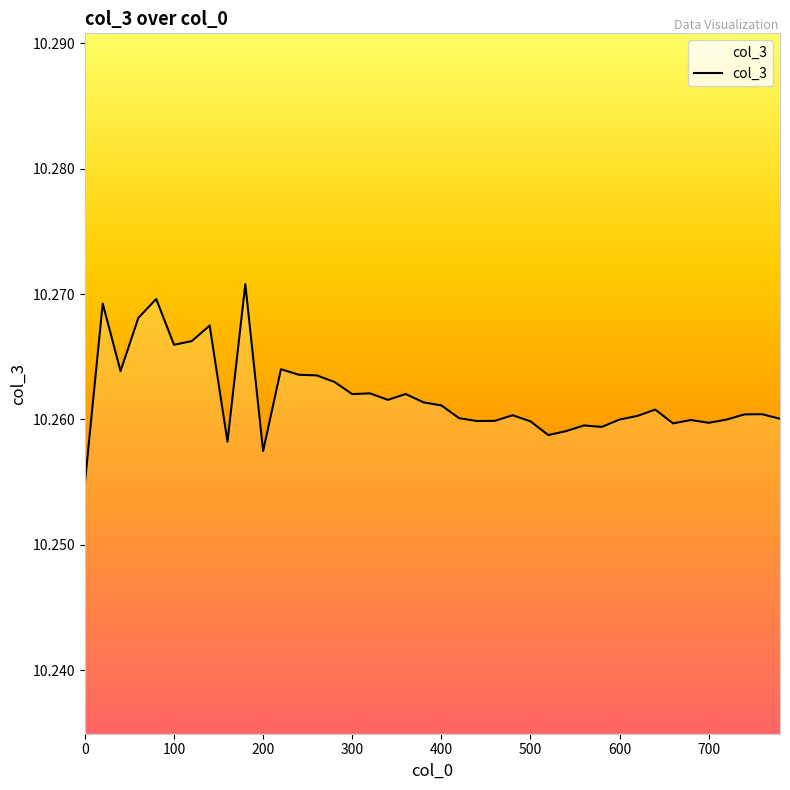

How many lines are shown in the chart?

1